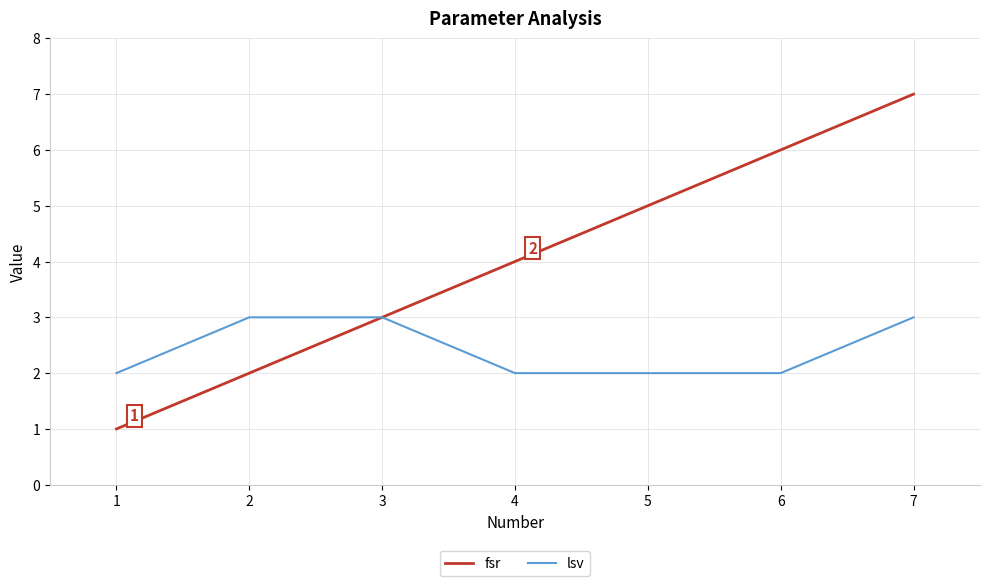

What are all the series names shown in the legend?

fsr, lsv